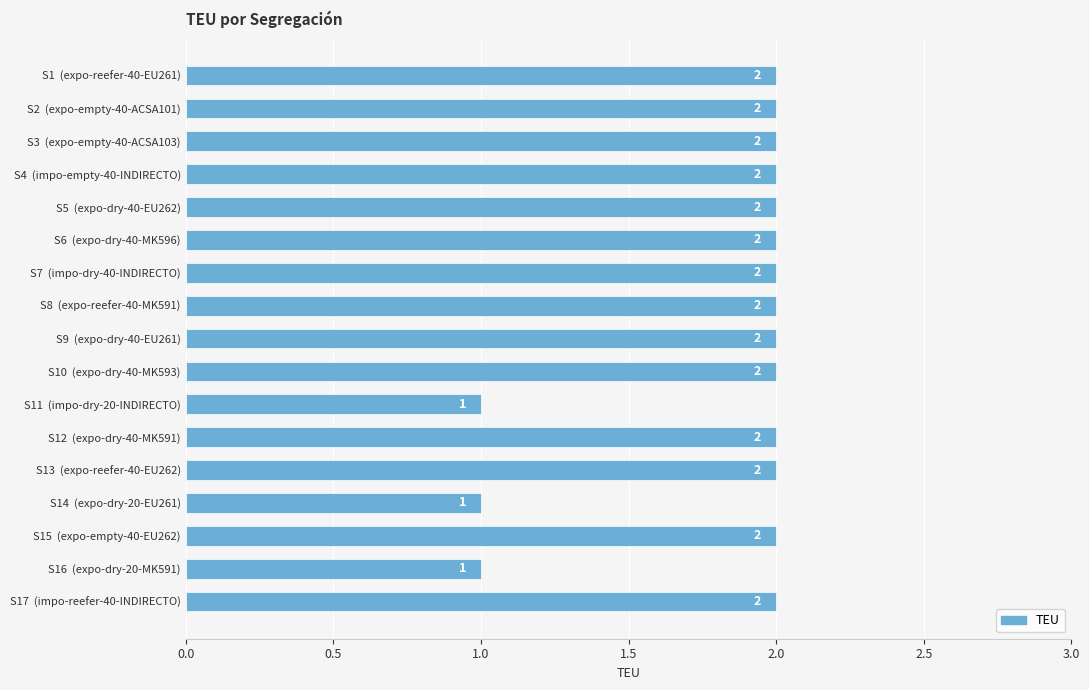

What is the value of the 15th bar from the top?

2